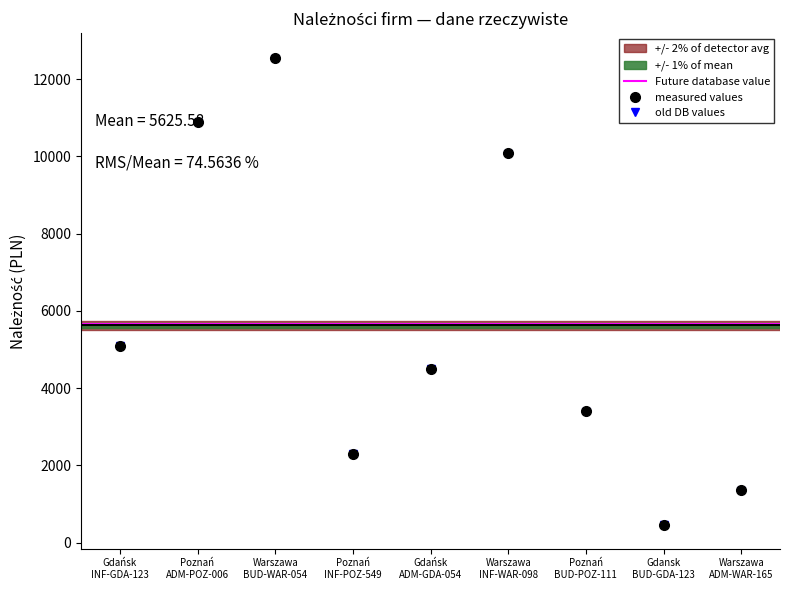

Does the chart have visible grid lines?

No